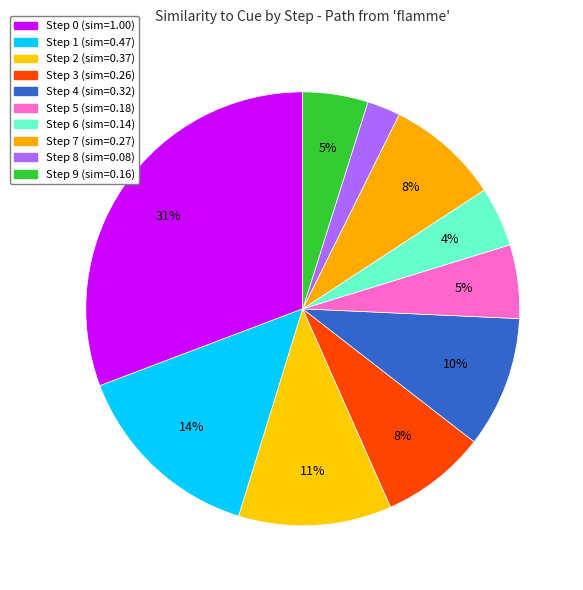

What portion of the pie excludes Step 7?

91.6%